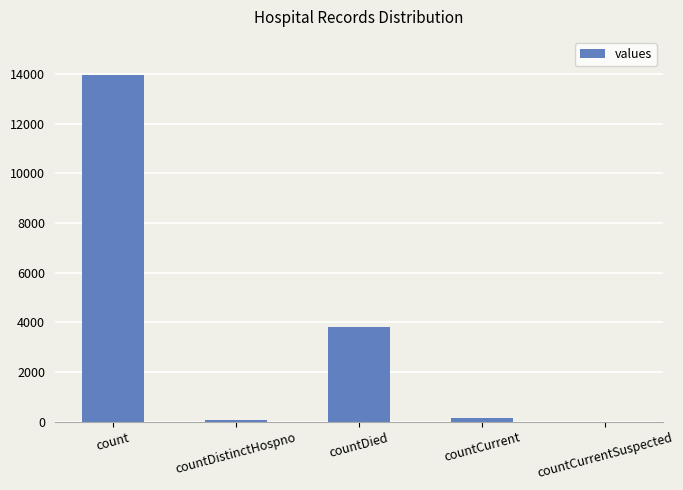

Where is the data nearest to the value 6973?

countDied